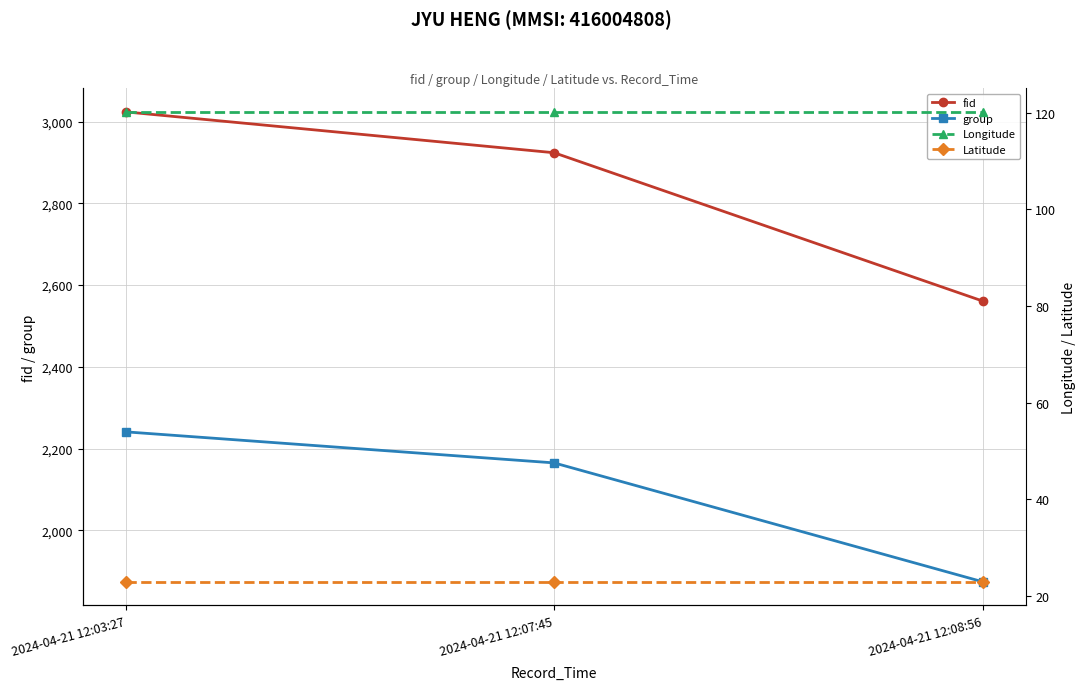

Reading left to right, list all the values displayed in this chart.

fid: 3024.0	2924.0	2561.0
group: 2241.0	2165.0	1874.0
Longitude: 120.2	120.2	120.2
Latitude: 22.9	22.9	22.9